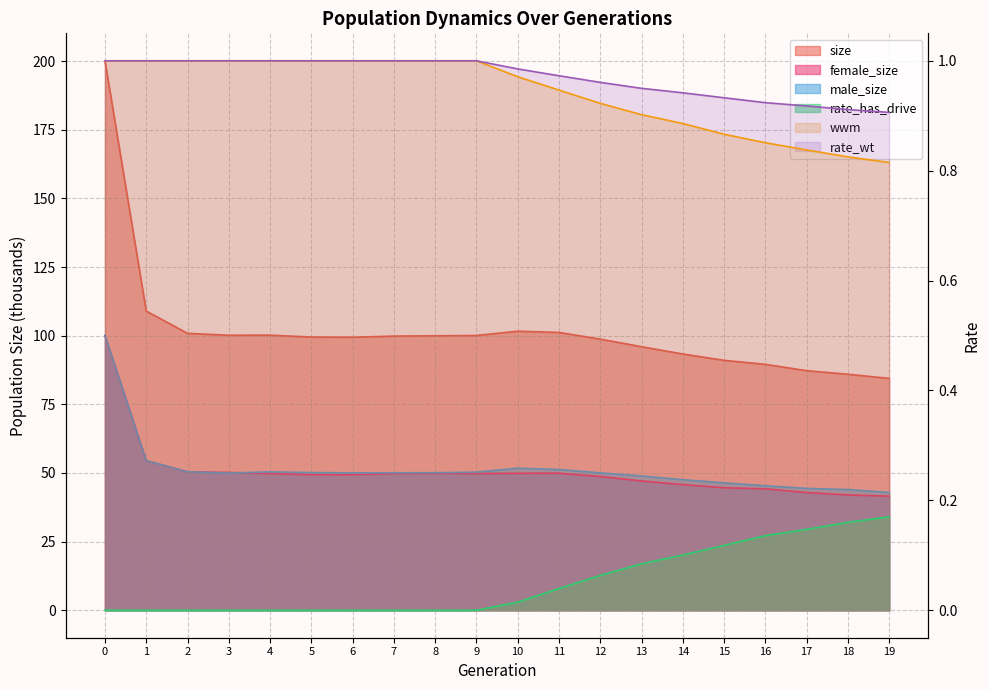

What is the value of the male_size point at the 9th from the left?

50.1